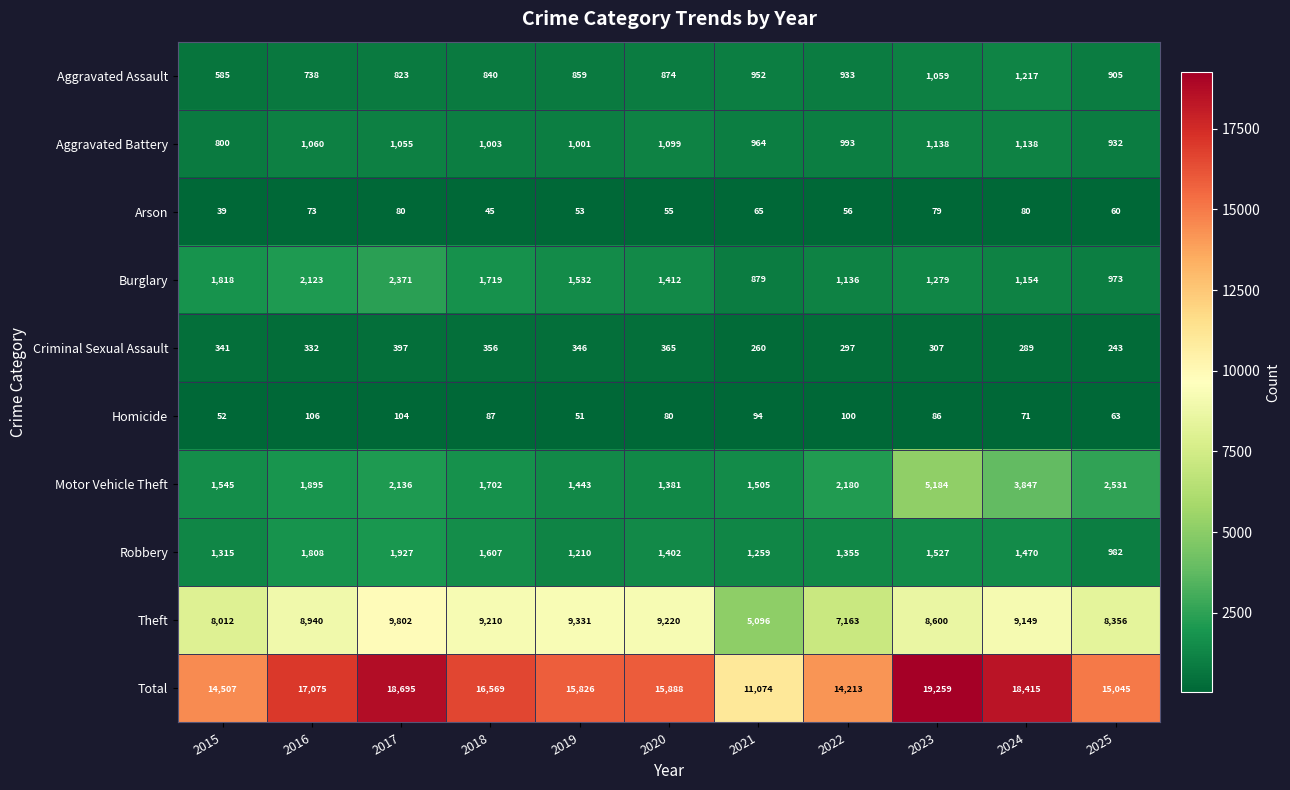

Where does the Aggravated Battery series first go above 1003?

2016